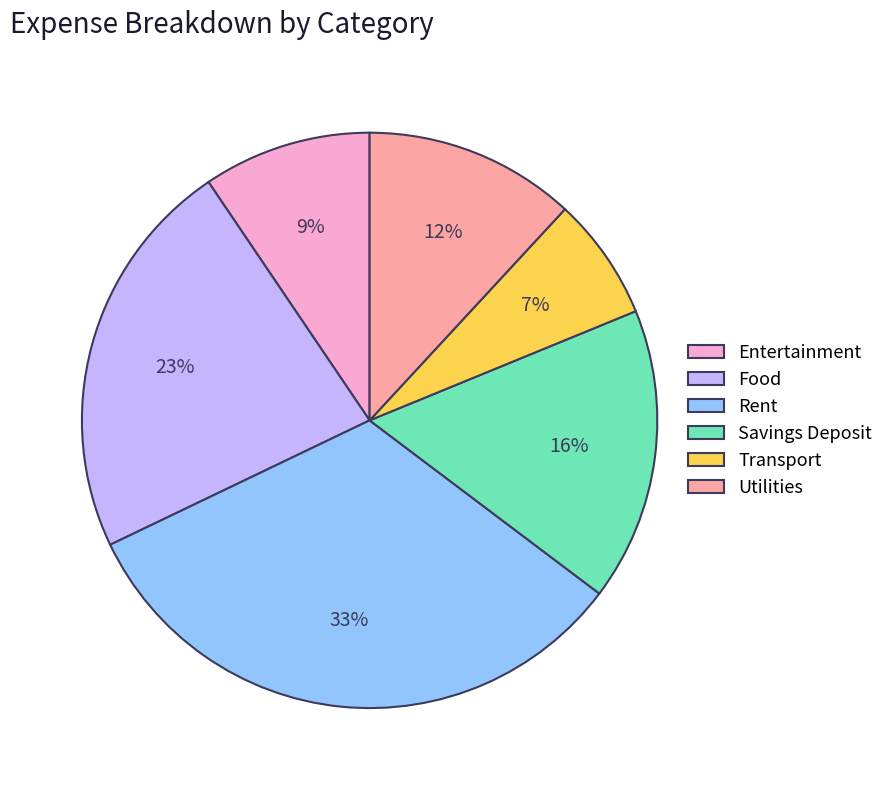

Rank the categories by value from highest to lowest.

Rent, Food, Savings Deposit, Utilities, Entertainment, Transport